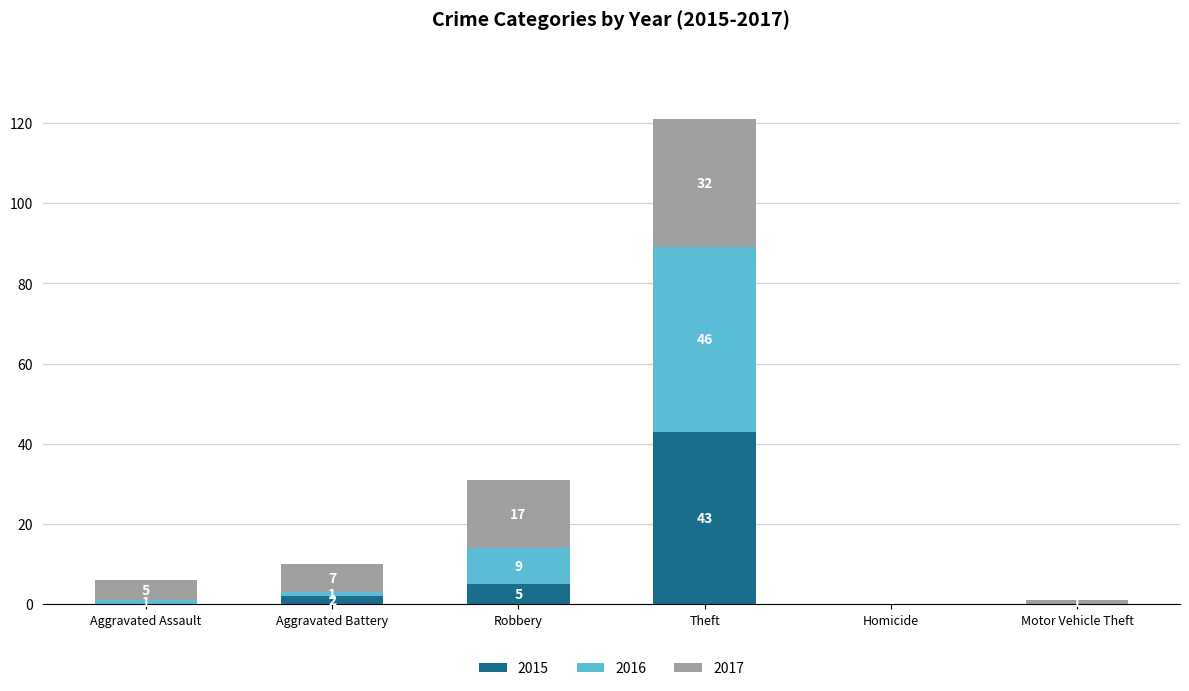

At which category is the sum across all series the highest?

Theft